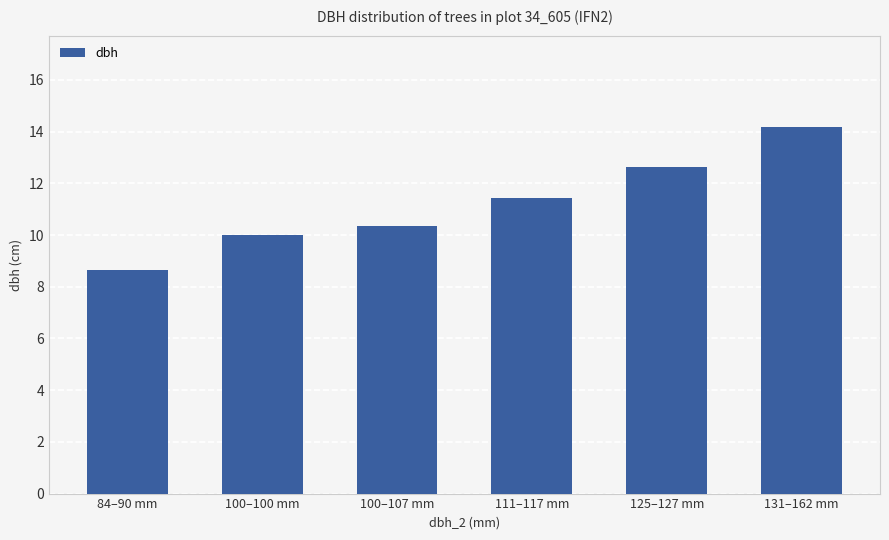

What is the difference between the values at 100–100 mm and 111–117 mm?

1.4